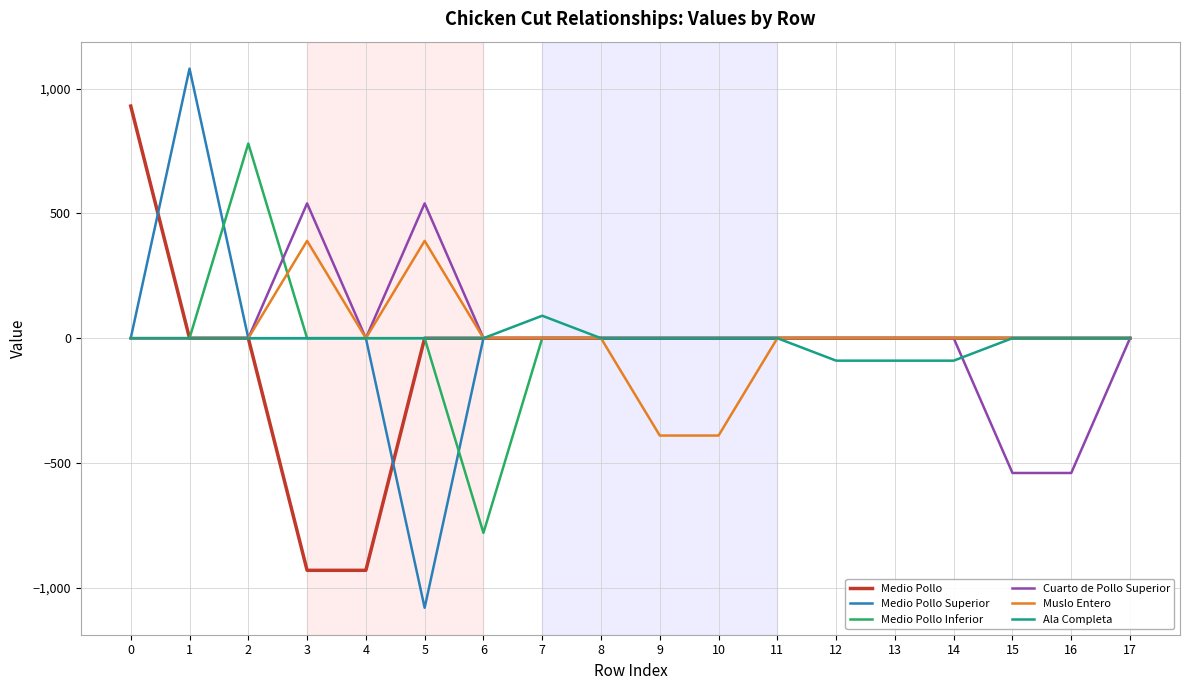

List the series in order of their peak value, lowest first.

Ala Completa, Muslo Entero, Cuarto de Pollo Superior, Medio Pollo Inferior, Medio Pollo, Medio Pollo Superior